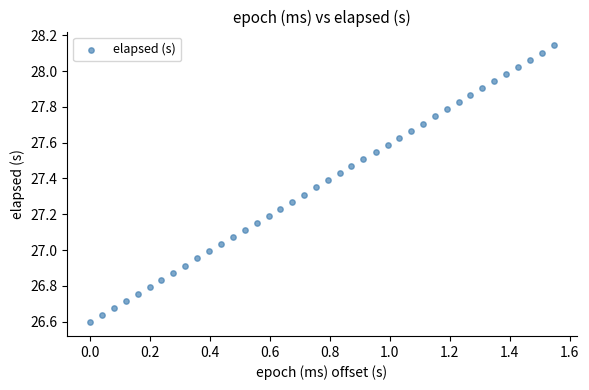

What is the range of Y values (max minus min)?

1.5